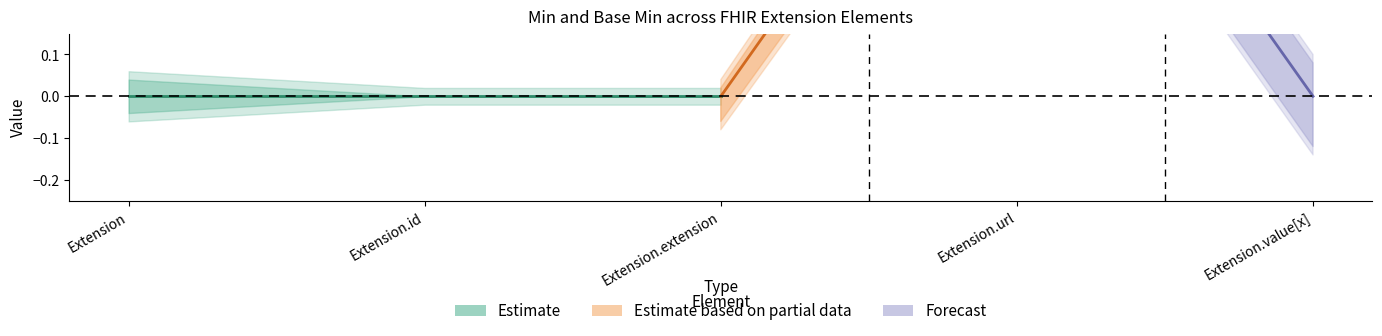

True or false: Base Min and Min cross at least once.

False